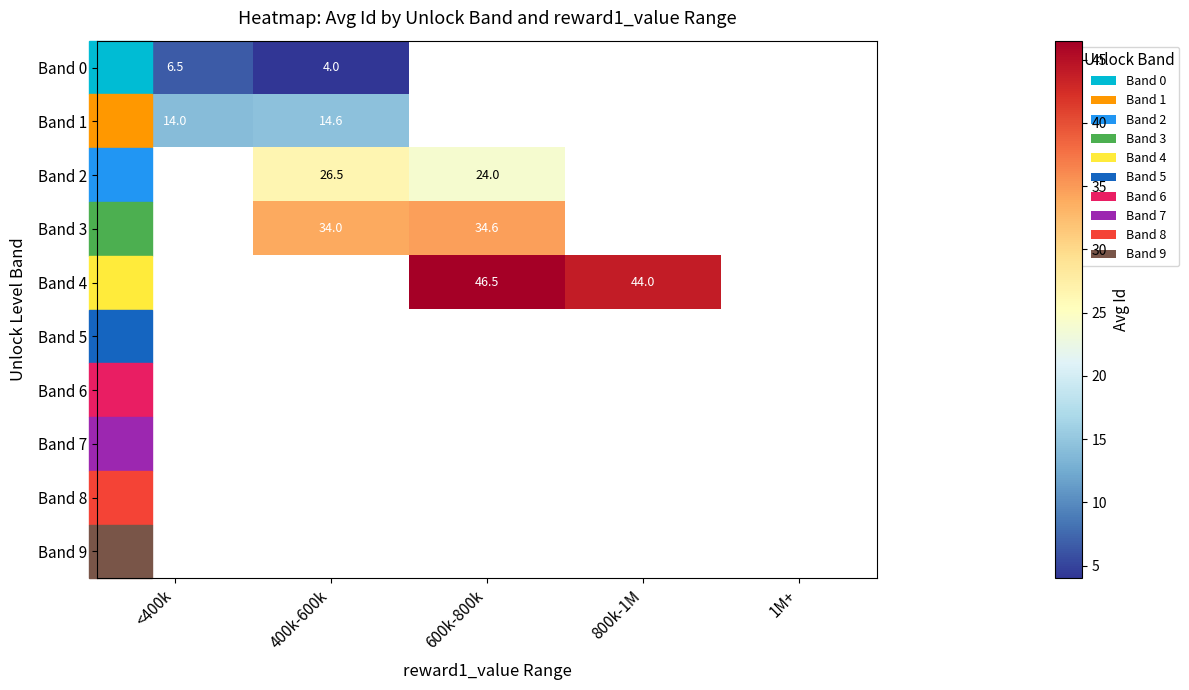

Which has a higher value, 600k-800k or <400k?

<400k